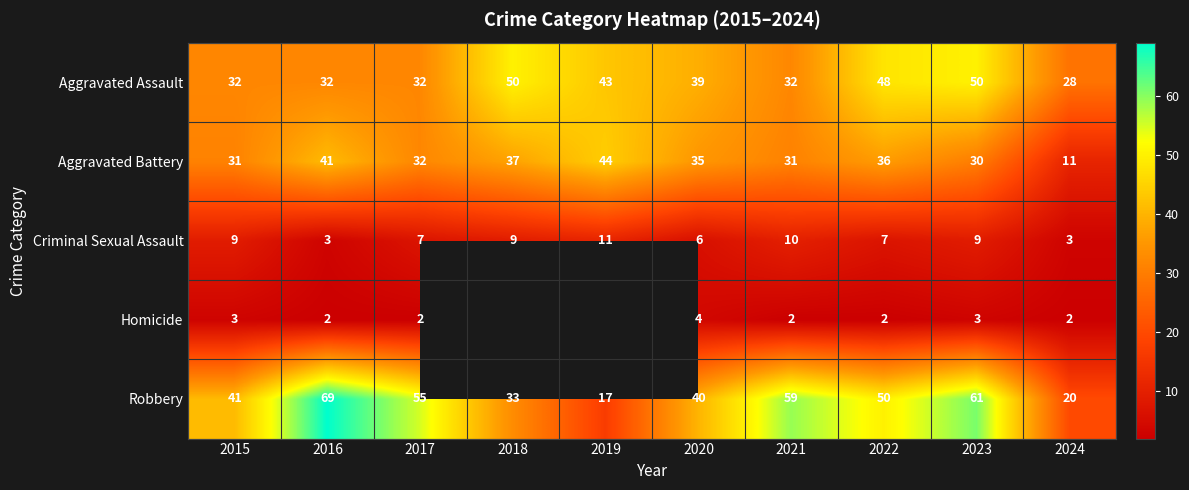

Which has a higher value, 2020 or 2015?

2020